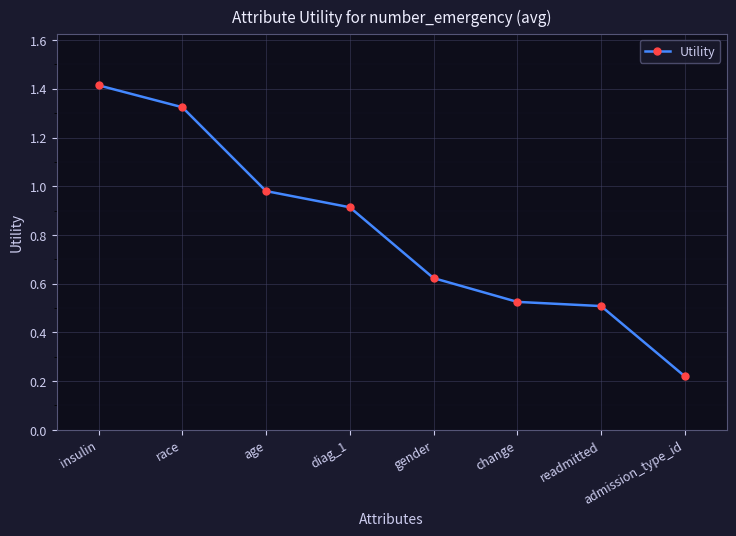

How many data points does each series have?

8